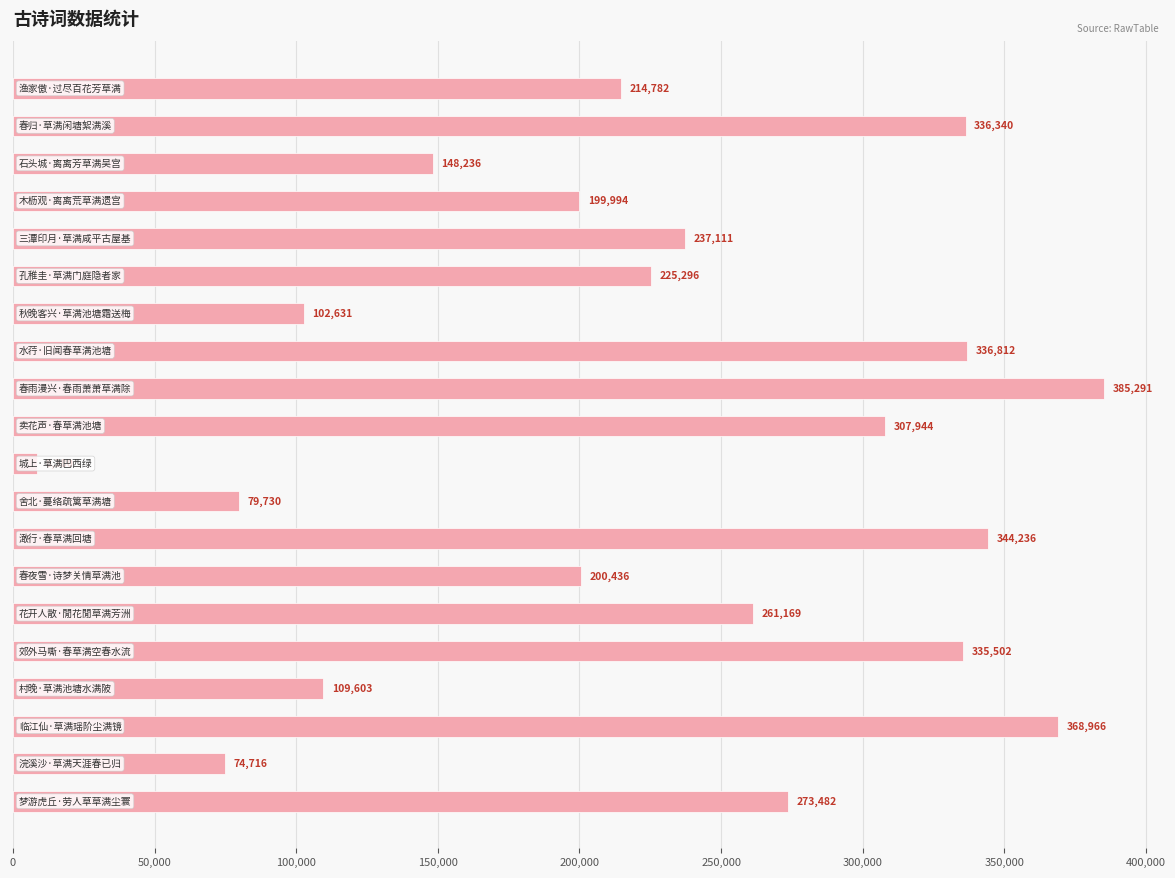

What is the sum of all values?

4550657